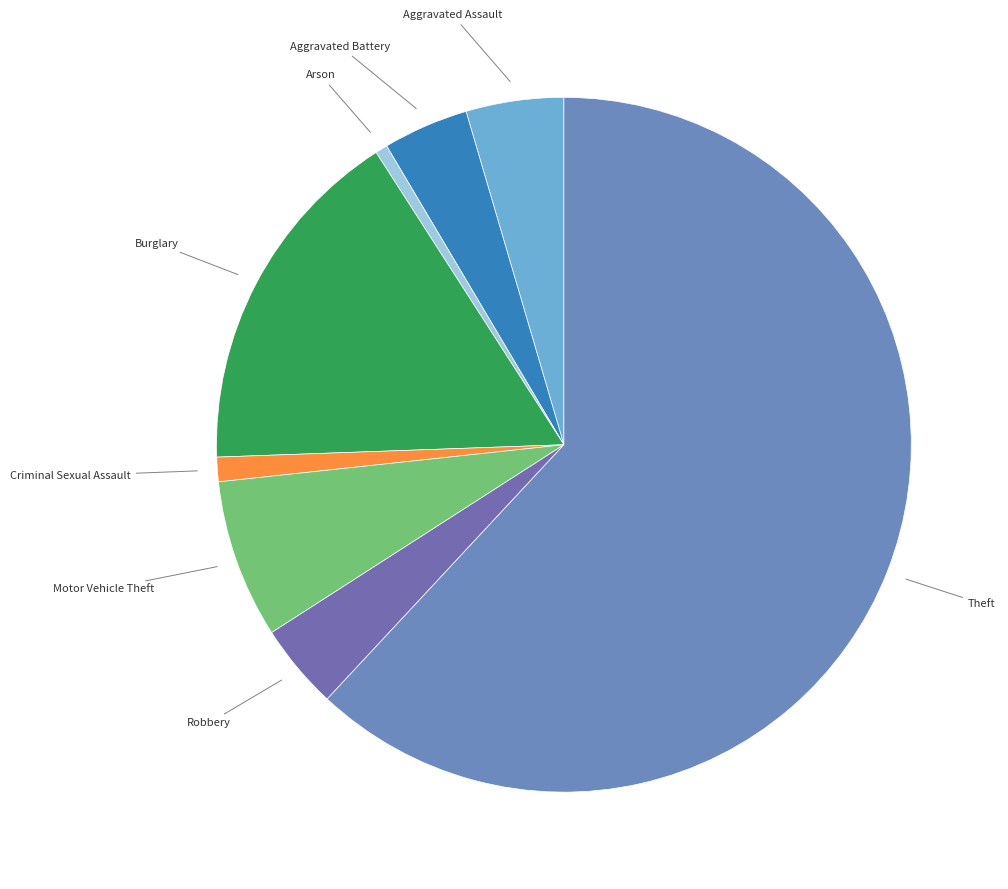

Is it true that Motor Vehicle Theft is 1% of the pie?

False